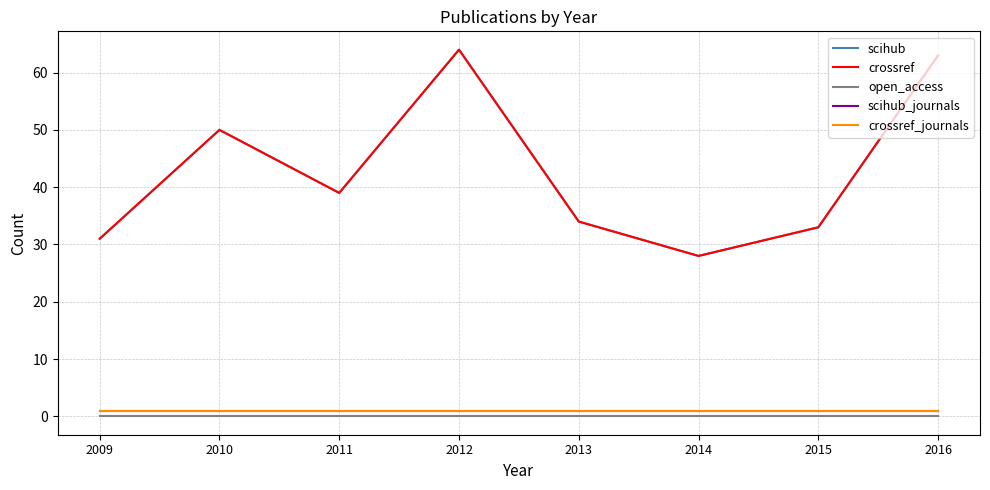

Does the chart have visible grid lines?

Yes